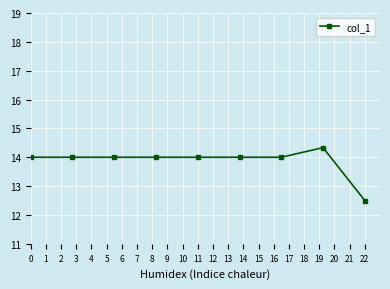

What is the greatest value displayed?

14.3